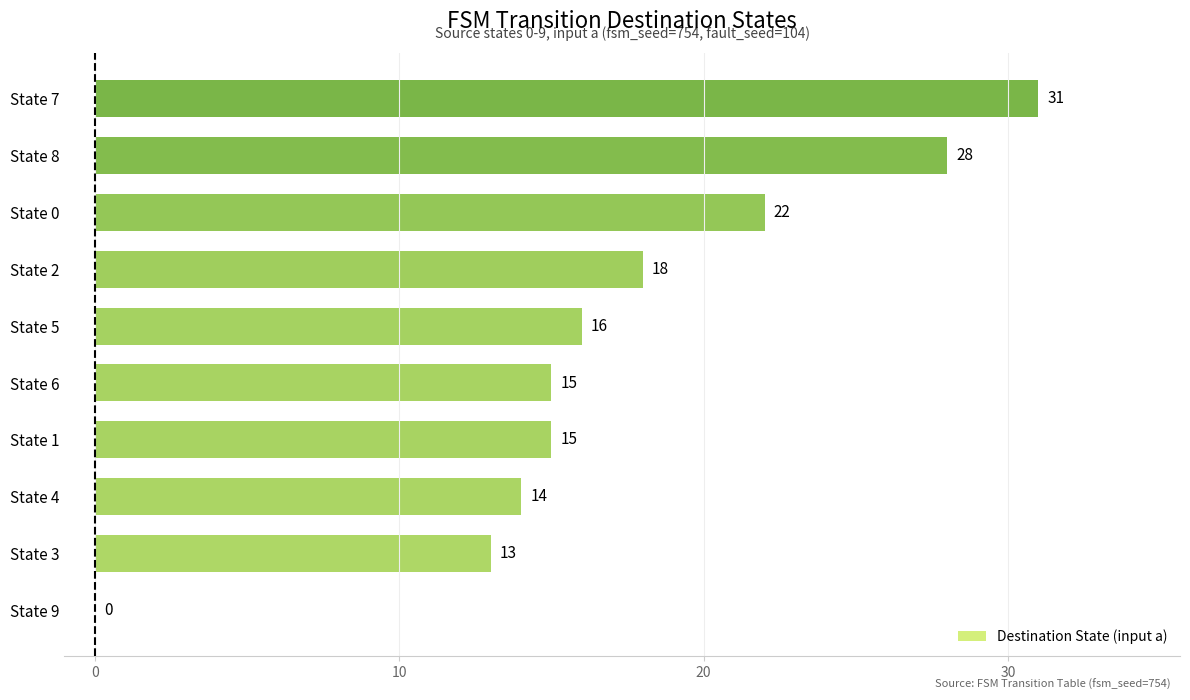

Between State 4 and State 3, which is larger?

State 4